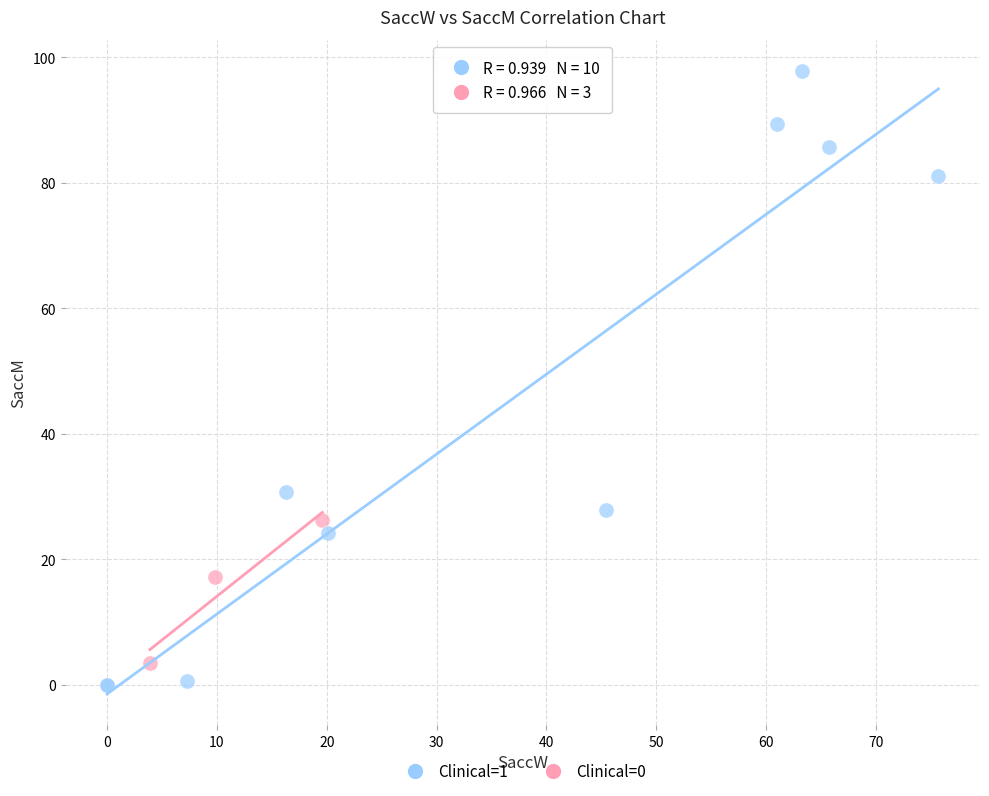

Which series has the widest spread of Y values?

Clinical=1